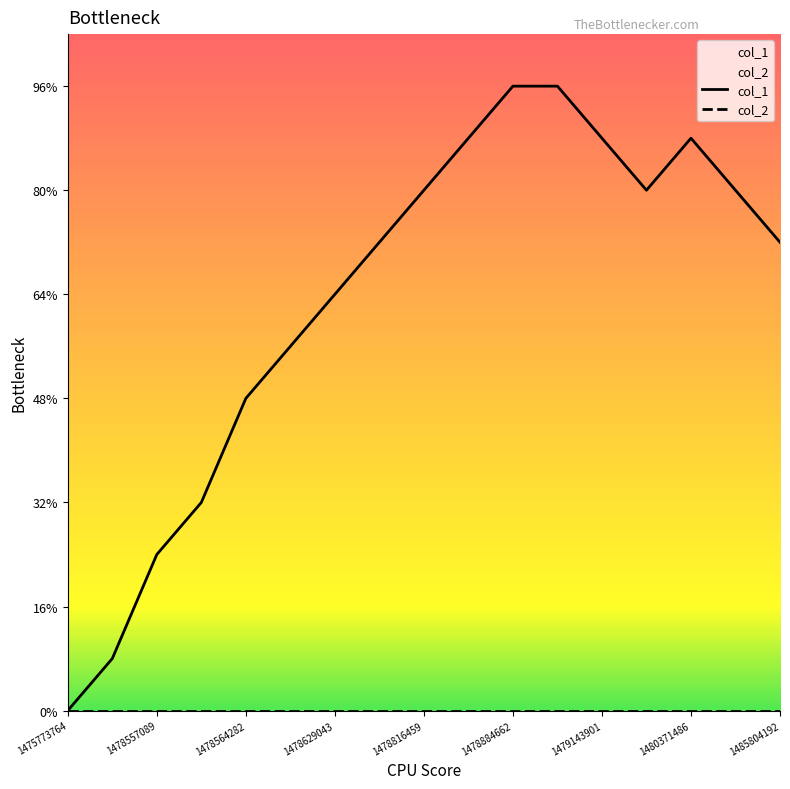

True or false: col_1 has more than 0 points higher than both neighbors.

True